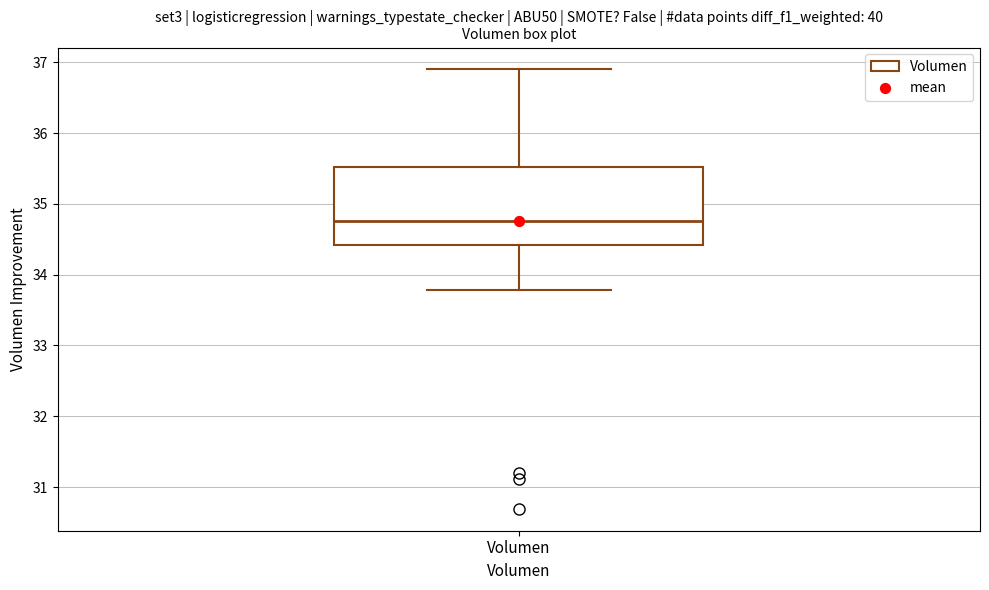

Transcribe this box plot: give where the median line is, the range the box spans, and where the two whiskers end, as read against the y-axis. The values are not printed on the chart, so give them approximately, as read against the axis.

median 34.8, box 34.4 to 35.5, whiskers 33.8 to 36.9